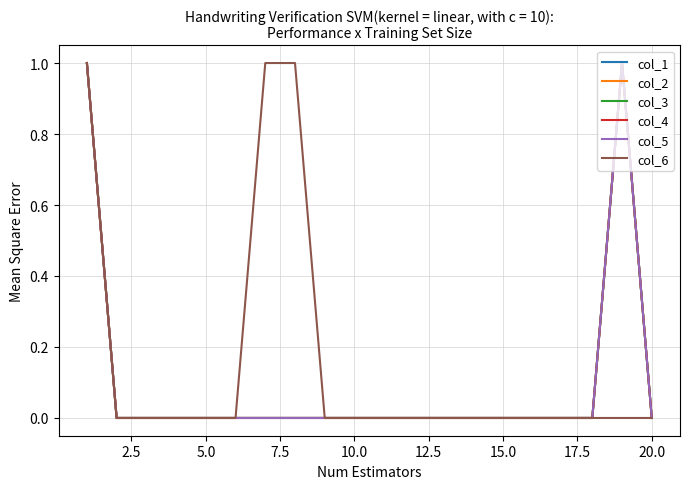

Is this an area chart (filled region under the line)?

No